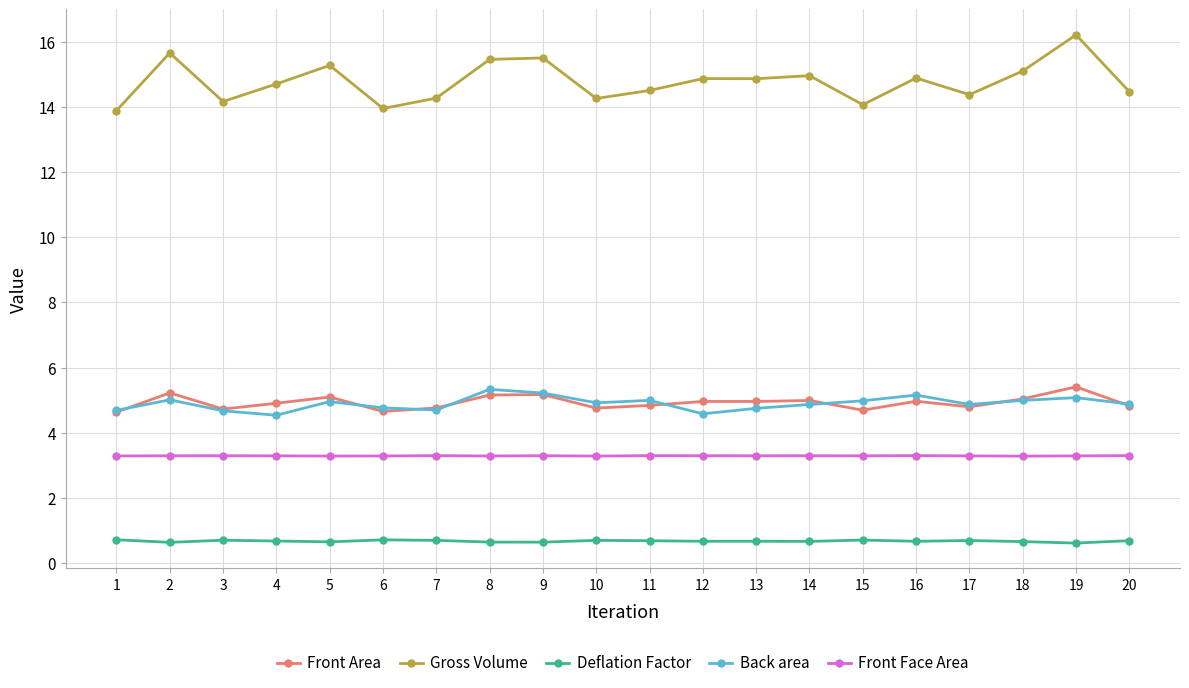

Is it true that Gross Volume equals 14.1 at 15?

True